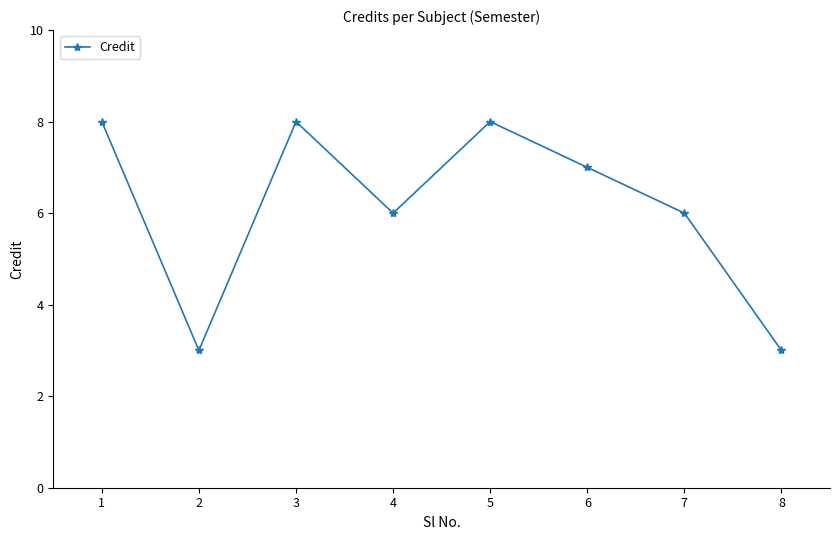

What is the sum of the values at 5 and 7?

14